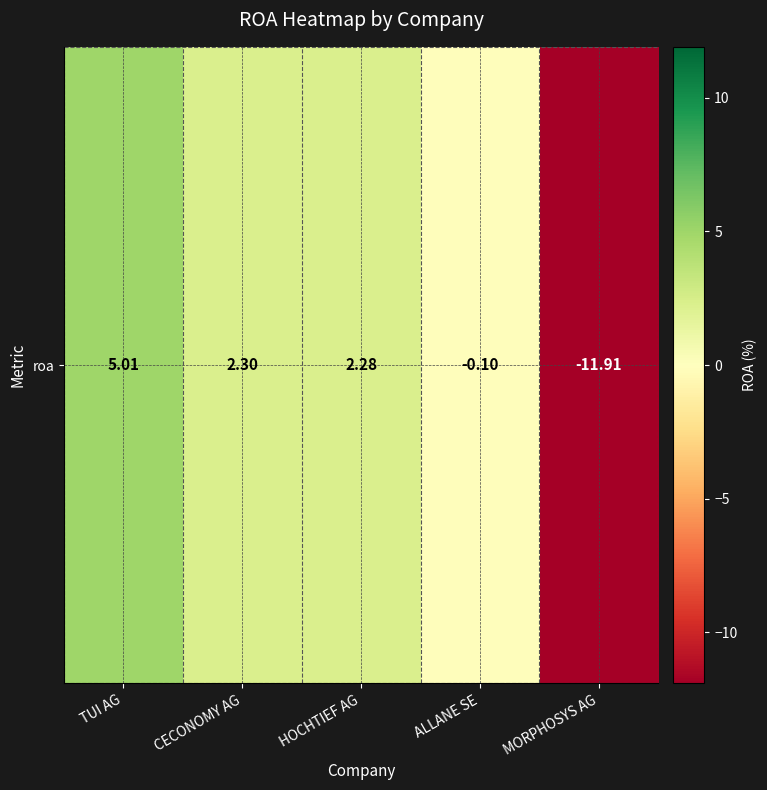

Which category has the highest value across all series?

TUI AG